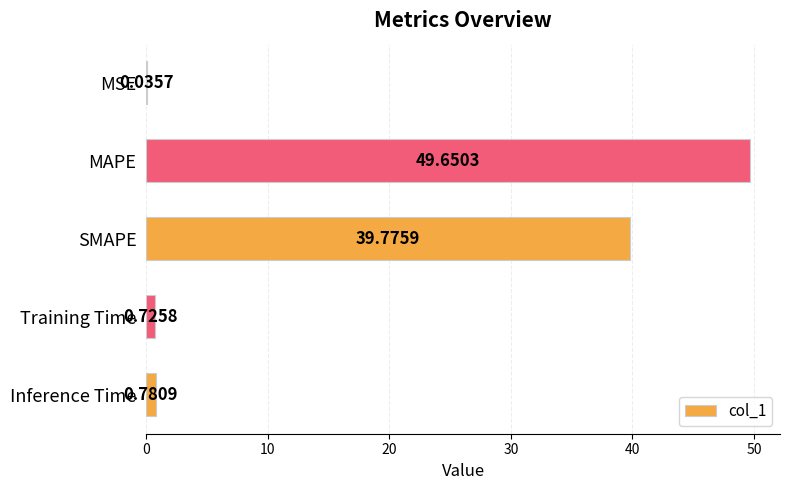

At which label is the value closest to 24?

SMAPE